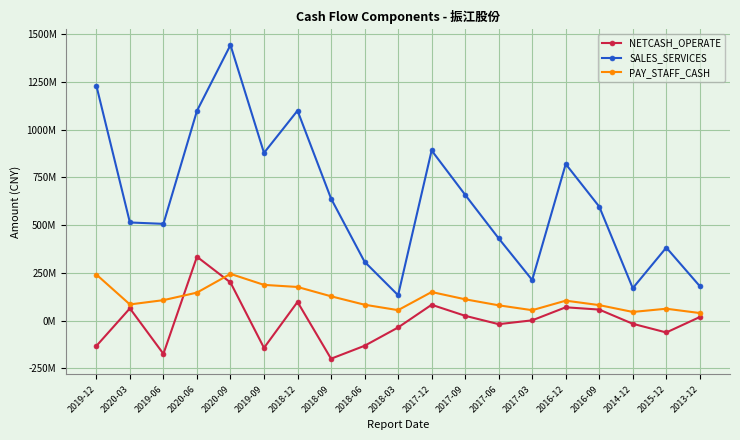

The value of NETCASH_OPERATE at 2020-09 is 98532478.1. True or false?

False